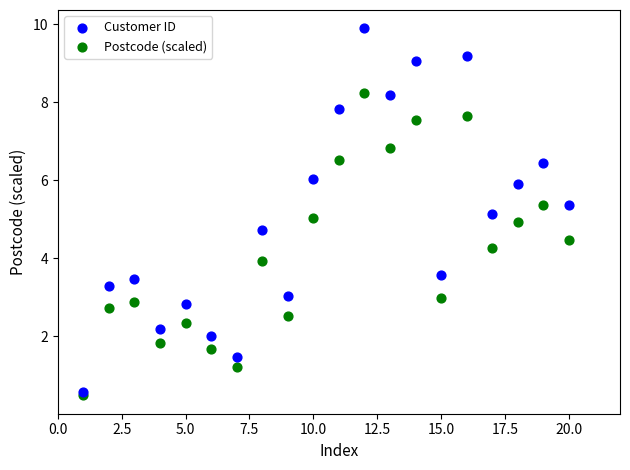

What are all the series names shown in the legend?

Customer ID, Postcode (scaled)